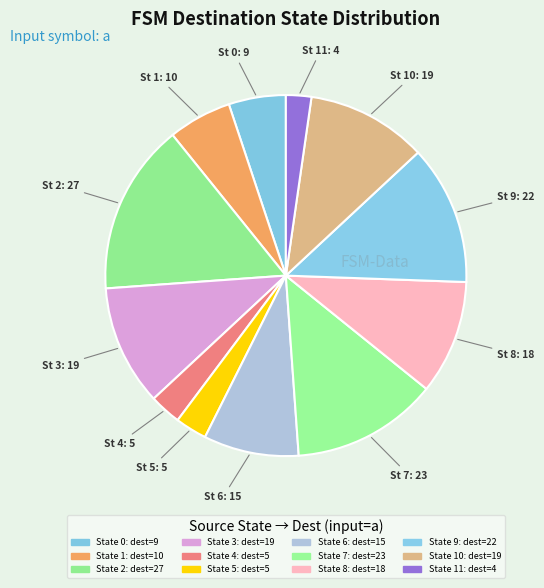

What is the largest slice in the pie chart?

State 2